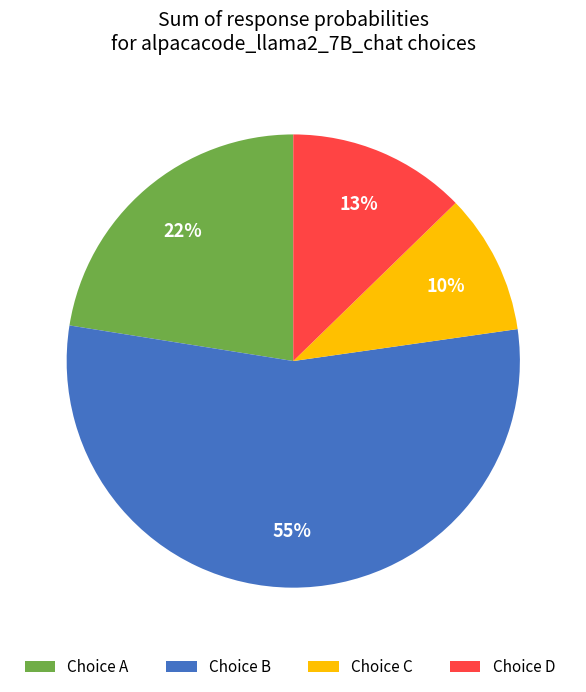

The Choice A slice represents 22% of the pie. True or false?

True